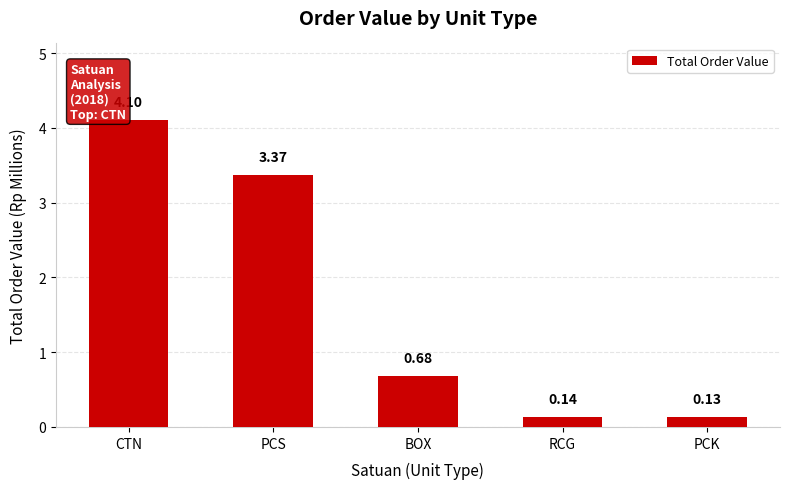

What is the sum of the values at PCS and RCG?

3.5